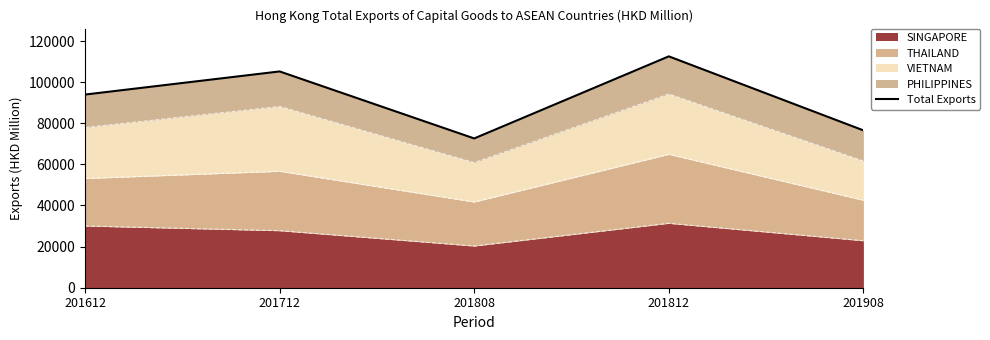

What is the greatest value displayed?

112550.1